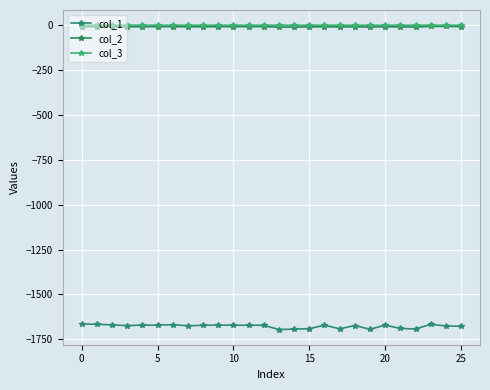

Rank the series by their maximum value, from lowest to highest.

col_1, col_2, col_3